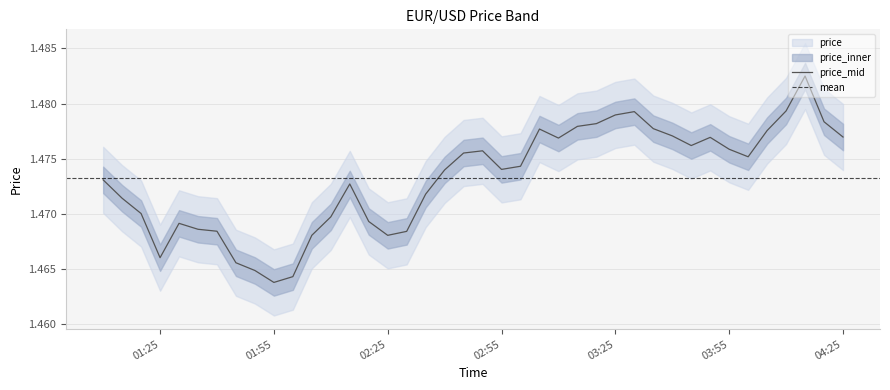

Reading left to right, list all the values displayed in this chart.

1.5	1.5	1.5	1.5	1.5	1.5	1.5	1.5	1.5	1.5	1.5	1.5	1.5	1.5	1.5	1.5	1.5	1.5	1.5	1.5	1.5	1.5	1.5	1.5	1.5	1.5	1.5	1.5	1.5	1.5	1.5	1.5	1.5	1.5	1.5	1.5	1.5	1.5	1.5	1.5